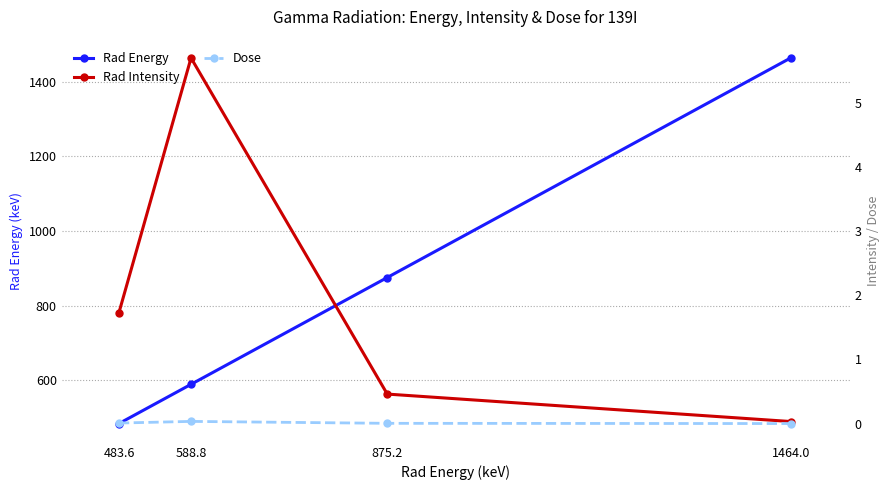

What is the label of the 4th point from the right?

483.6